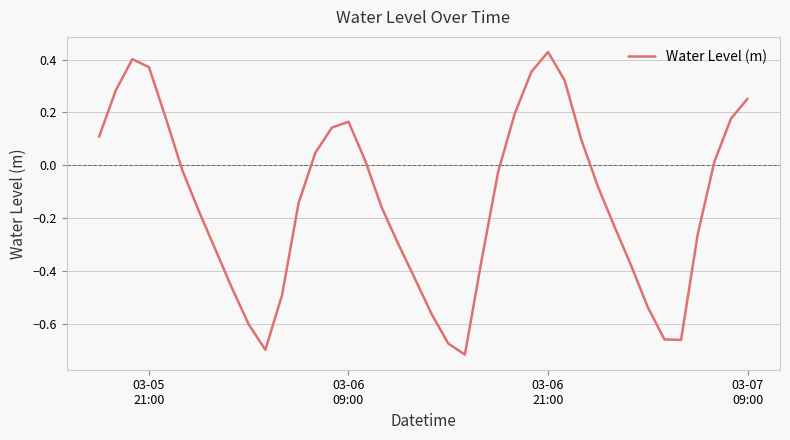

How many interior local peaks (higher than both neighbors) does the data have?

3